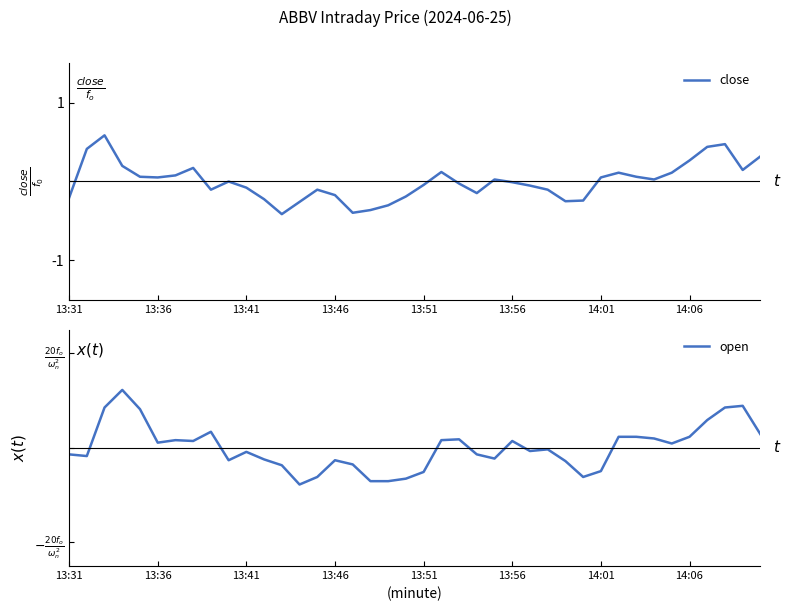

What is the difference between the second highest and minimum values in the open series?

1.3